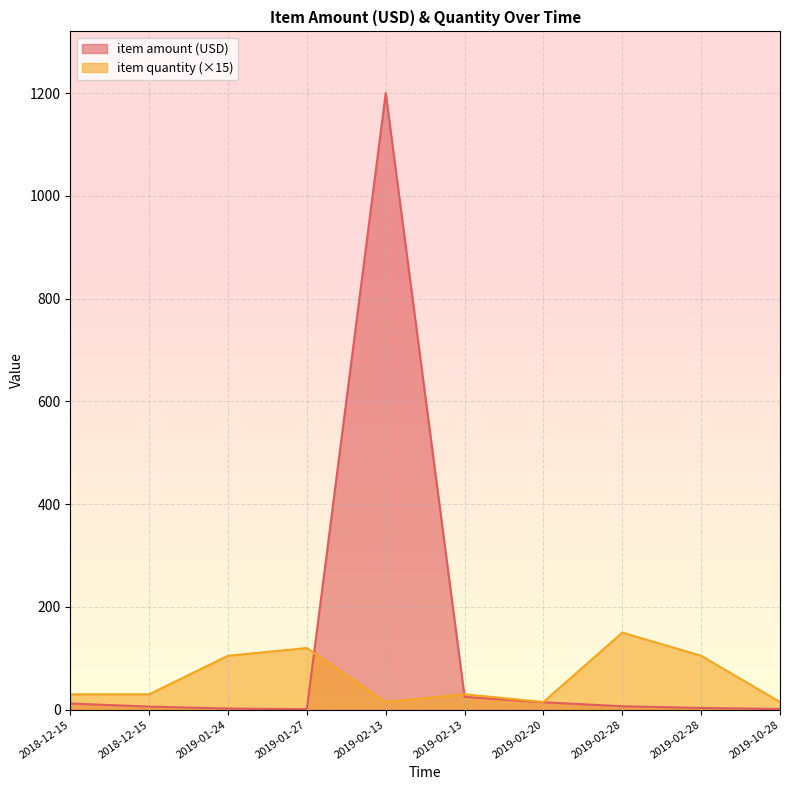

At which category does the chart reach its peak across all series?

2019-02-13